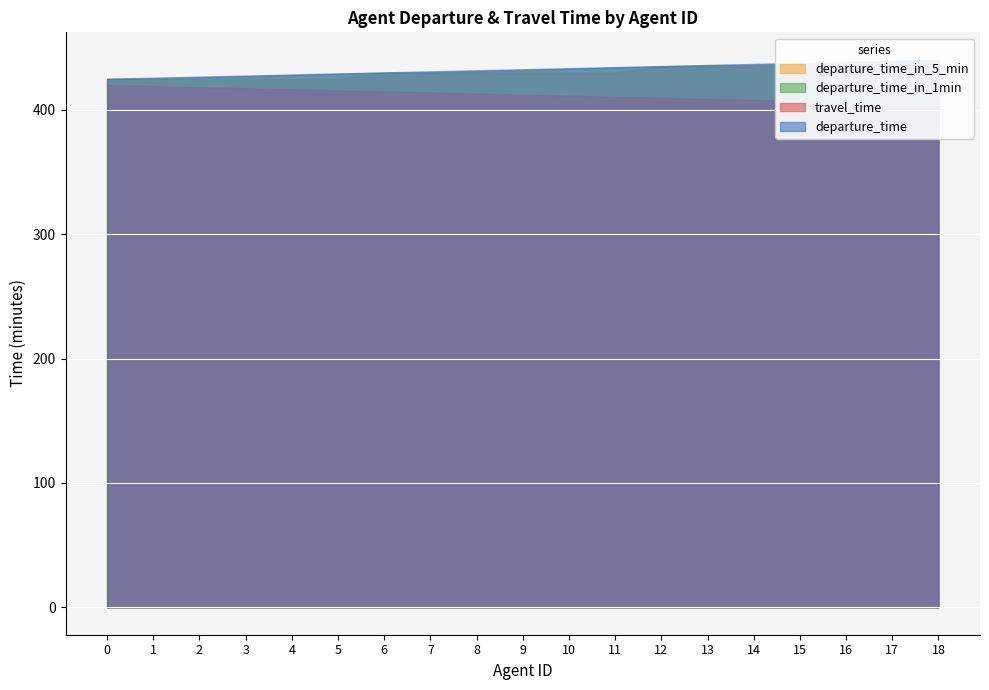

Which category has the highest value in the departure_time series?

18